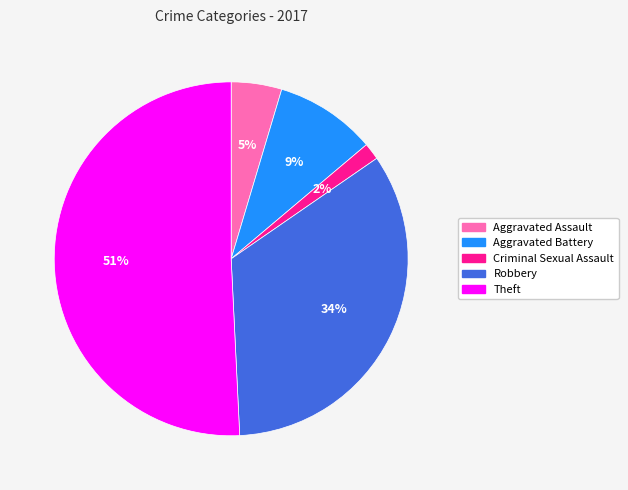

To the nearest percent, what is the difference between the Aggravated Assault and Criminal Sexual Assault slice percentages?

3%